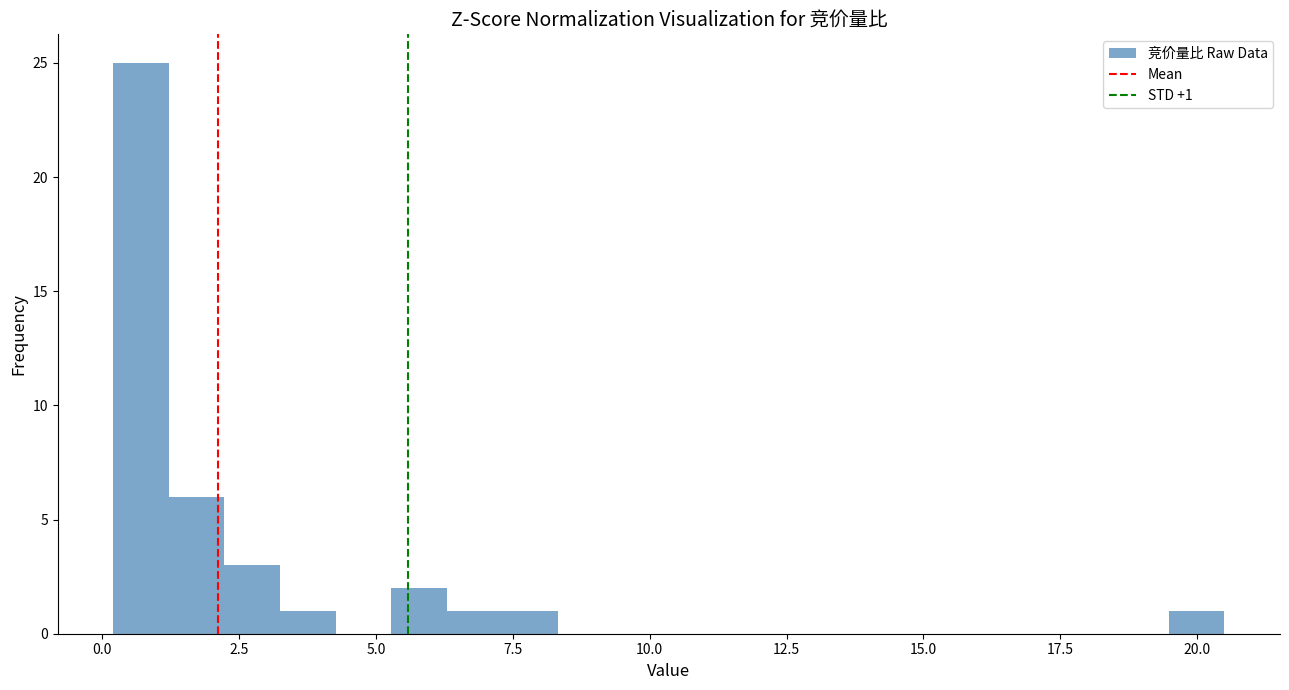

Read against the x-axis, roughly where is the centre of the tallest bar?

0.5